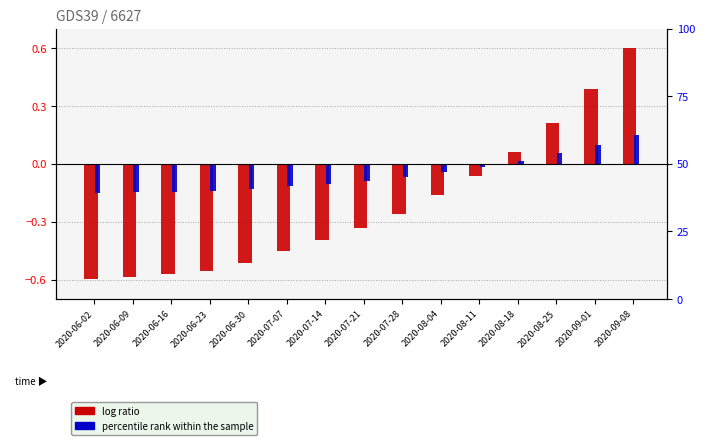

Which series has the largest total across all categories?

percentile rank within the sample